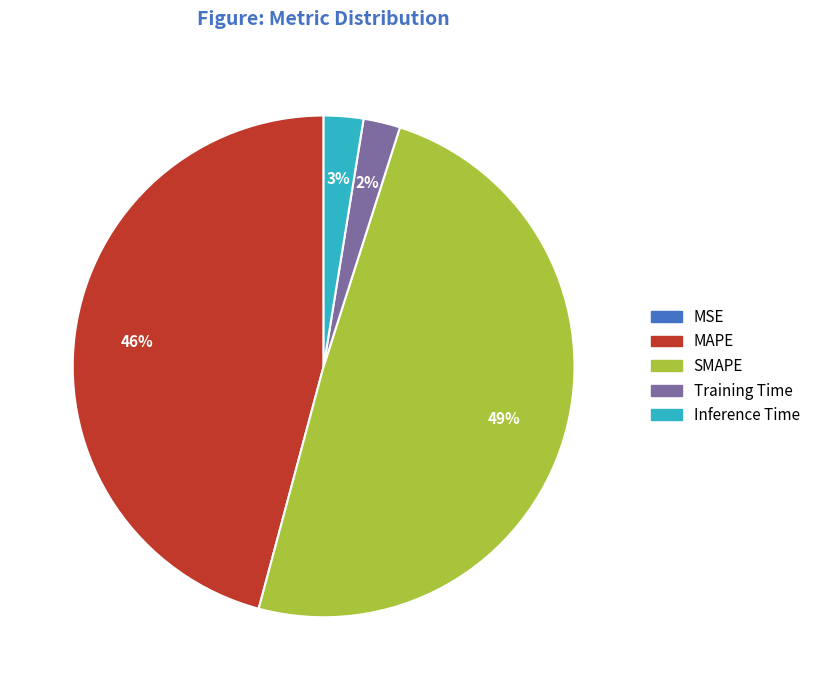

Is it true that SMAPE is 49% of the pie?

True